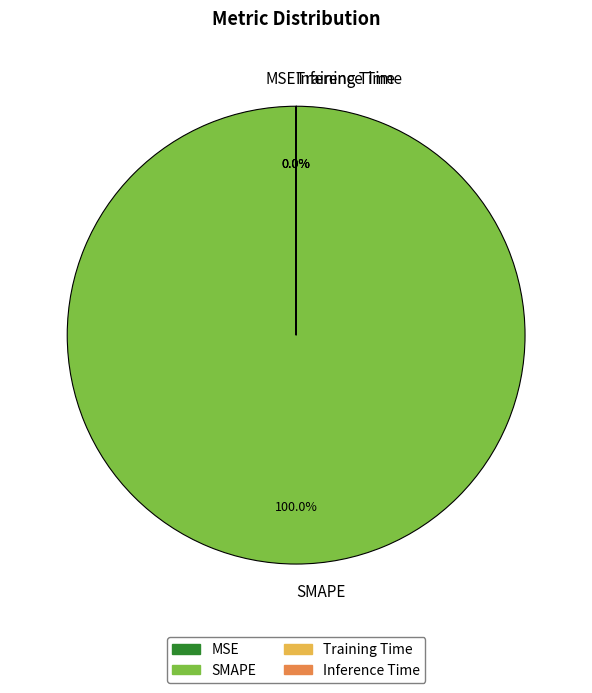

What percentage is the SMAPE slice, to the nearest percent?

100%